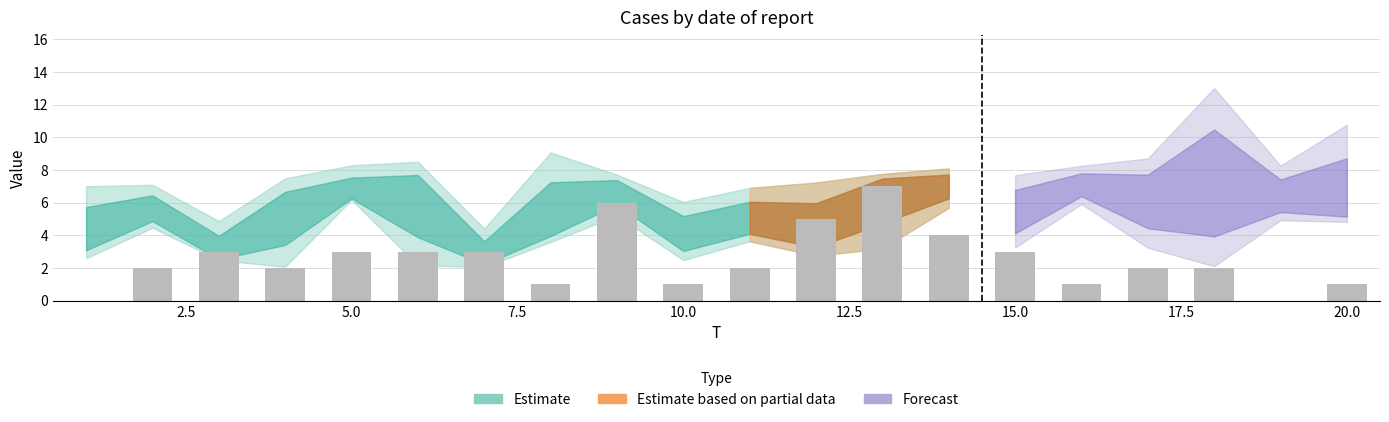

How many distinct data groups are displayed?

1